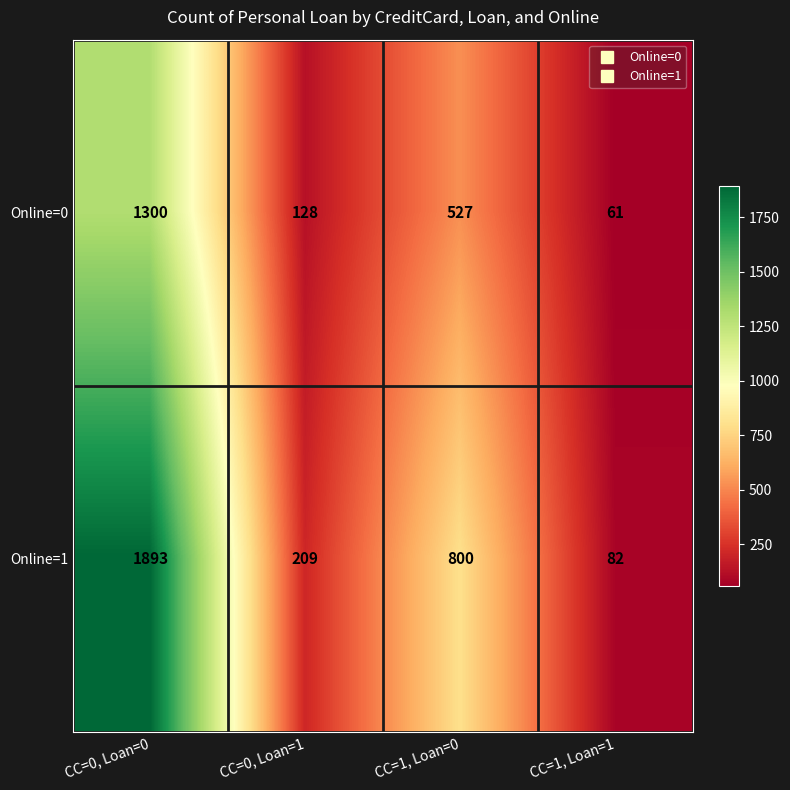

Read the Online=0 value at CC=0, Loan=1.

128